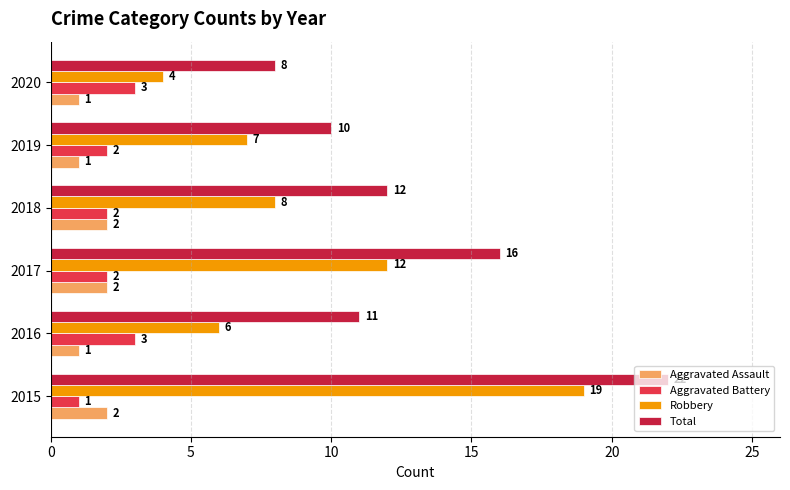

What is the sum of all Total values?

79